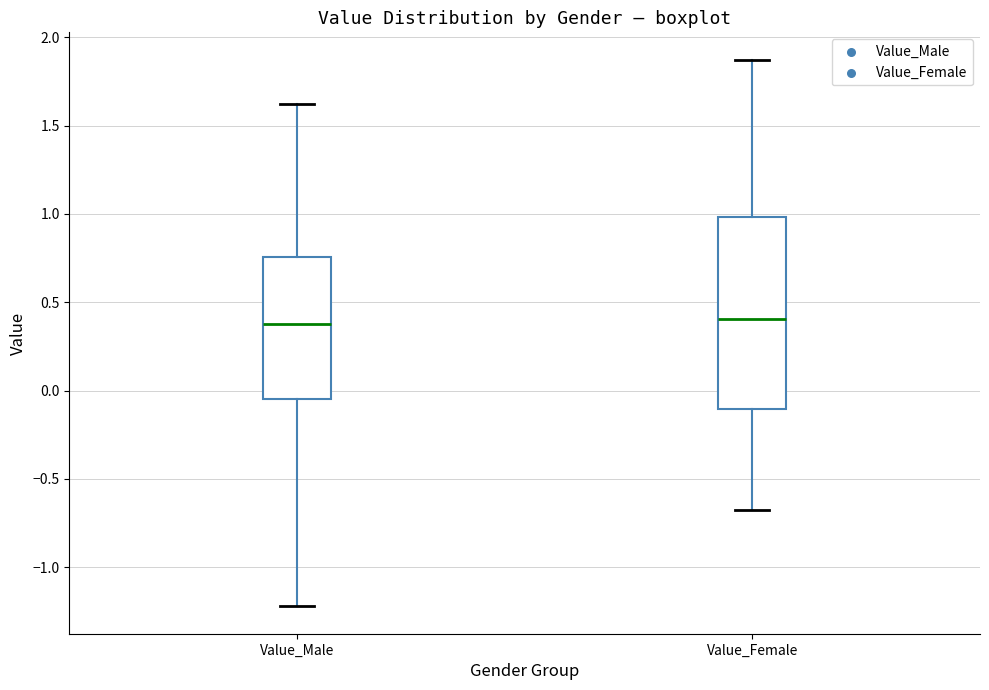

Where does the median line of the box for Value_Male sit on the y-axis? The values are not printed on the chart, so give them approximately, as read against the axis.

0.40